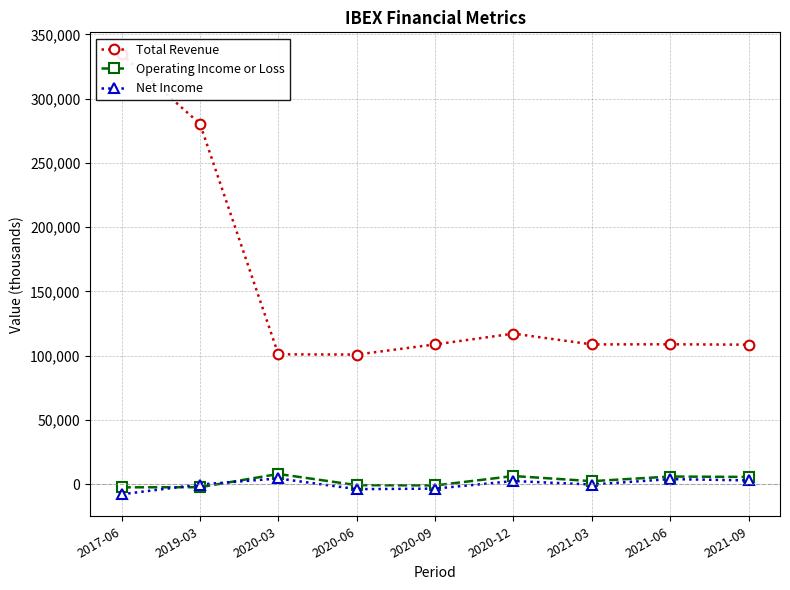

What is the difference between the Total Revenue values at 2021-06 and 2020-12?

8300